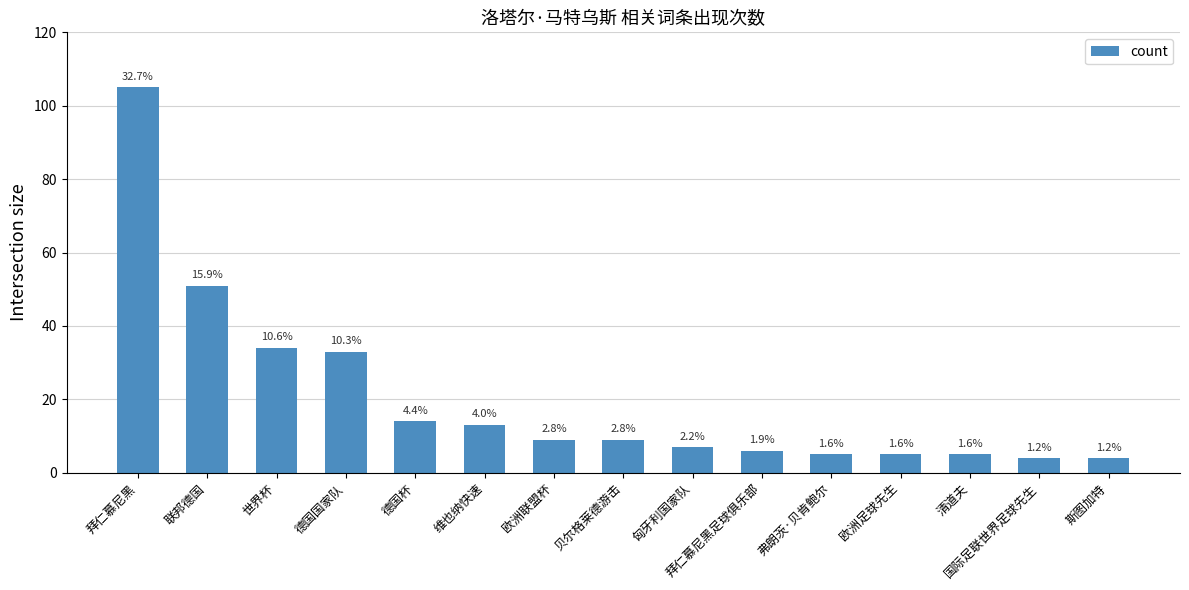

How many bars are there in total?

15